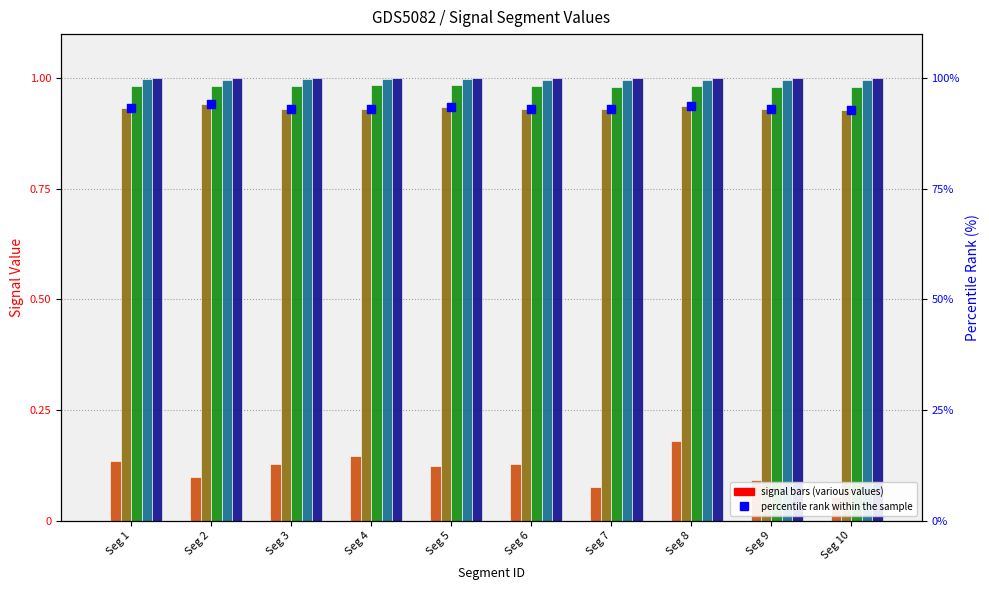

Which series has the widest spread of Y values?

Signal_Value_50